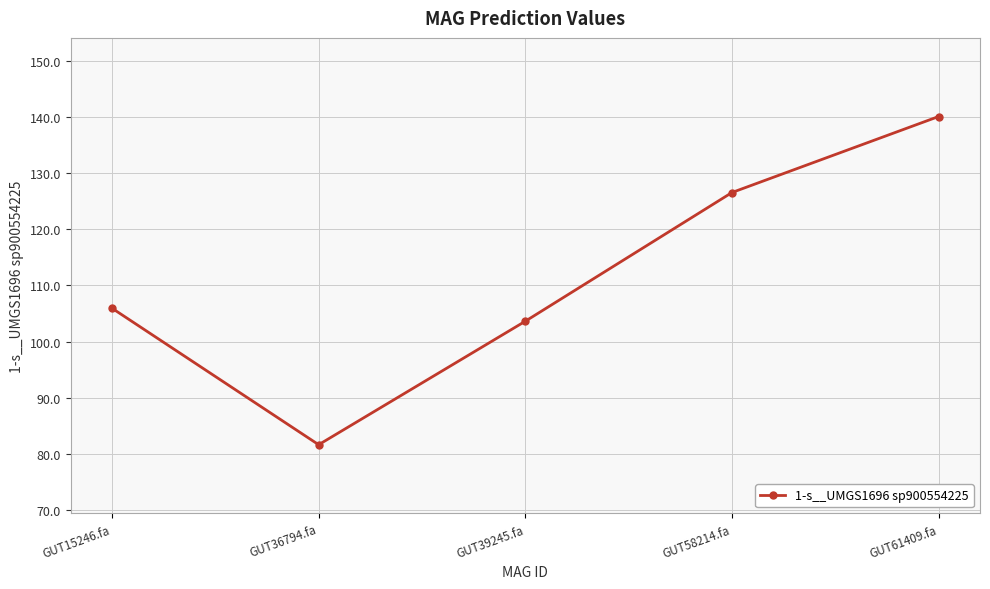

Which label corresponds to the smallest value in the chart?

GUT36794.fa